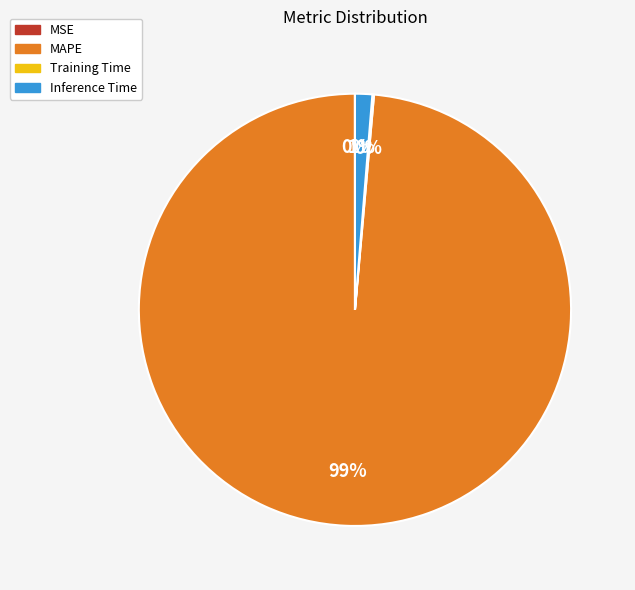

What is the largest slice in the pie chart?

MAPE